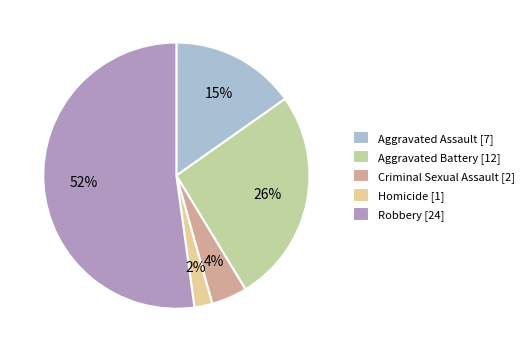

How many segments does this pie chart have?

5